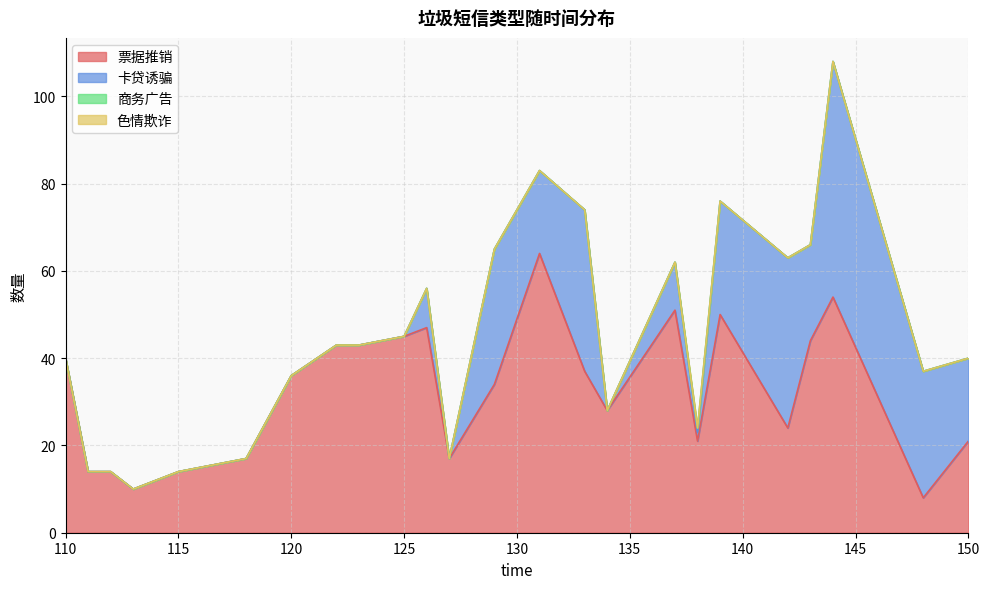

Where is 色情欺诈 nearest to the value 0?

110